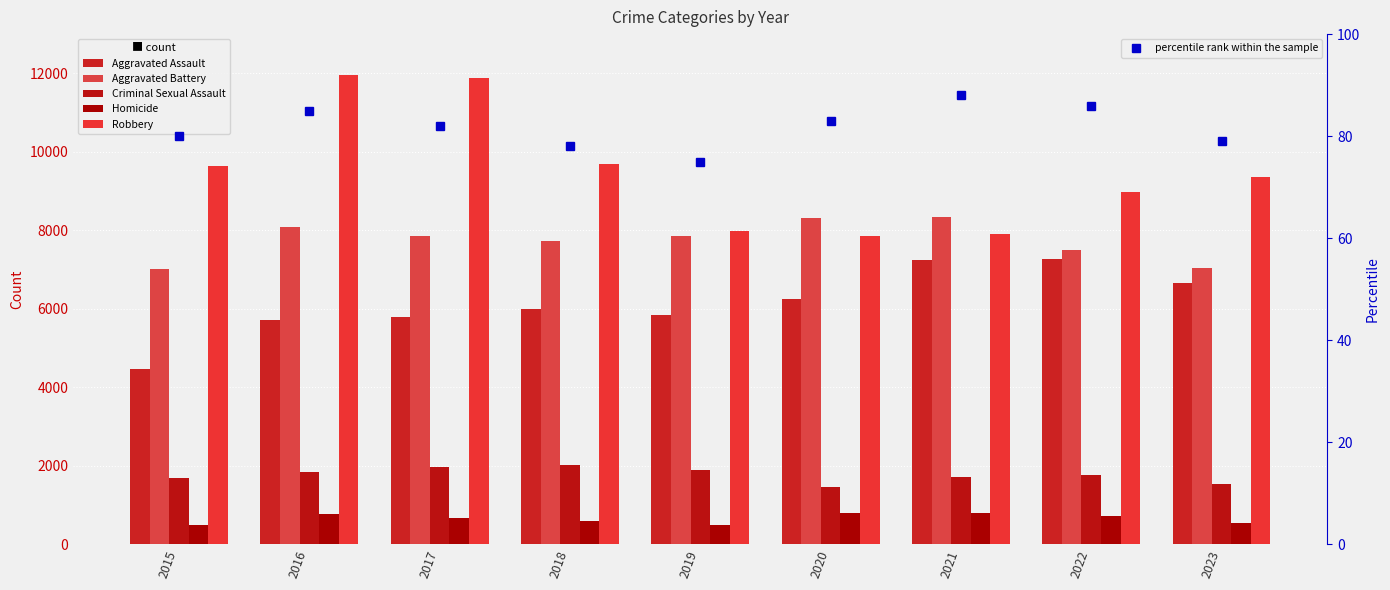

At which category is the sum across all series the highest?

2016